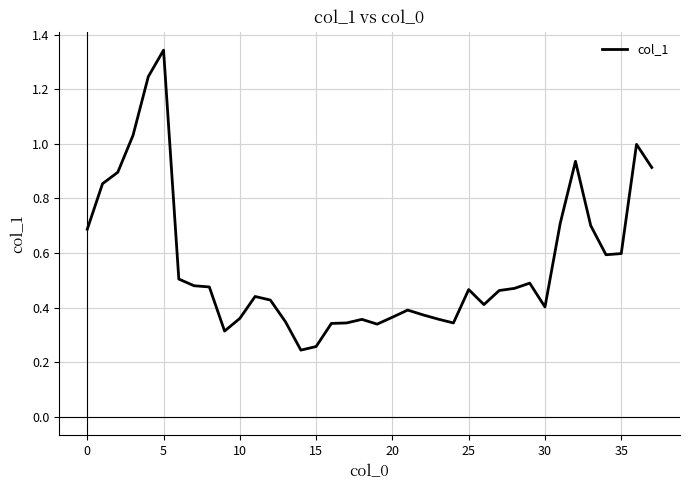

How many lines are shown in the chart?

1